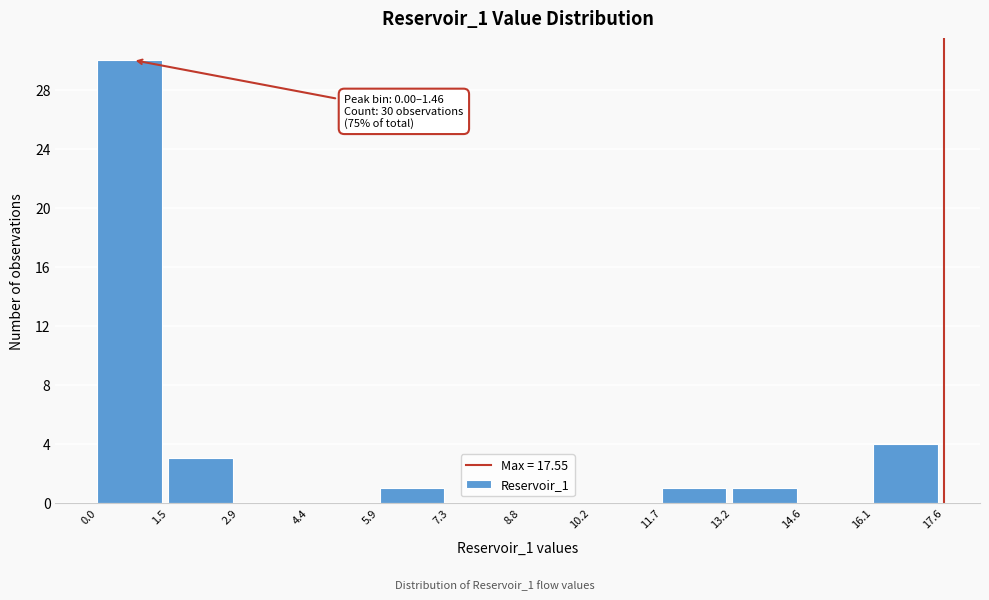

Which range on the x-axis has the tallest bar?

0.0 to 1.5